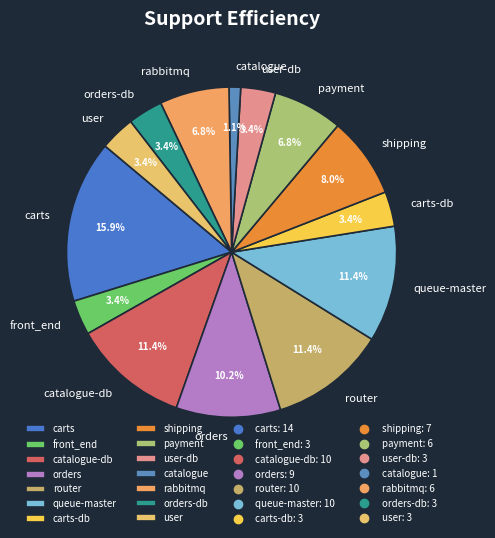

What is the largest slice in the pie chart?

carts